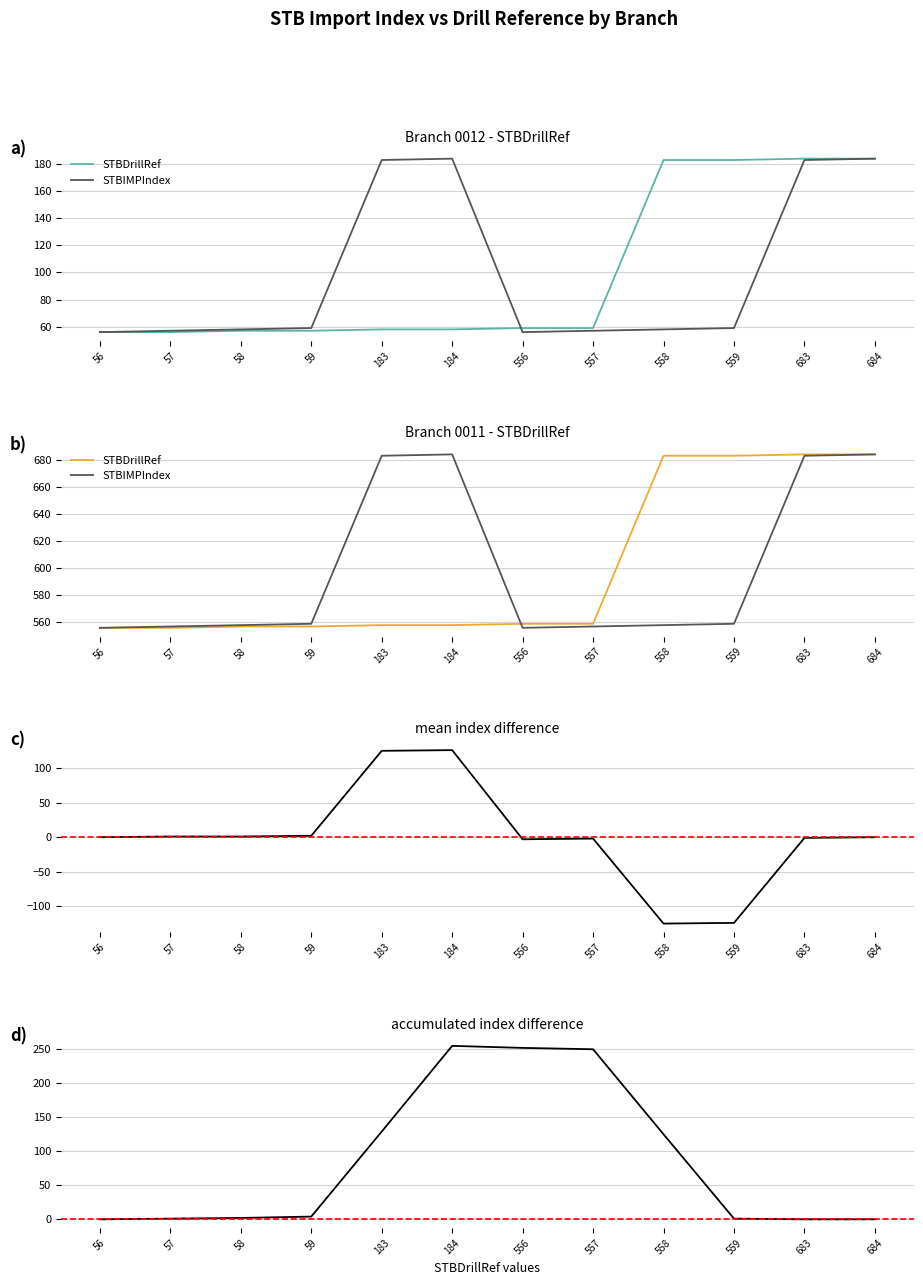

Where is the data nearest to the value 120?

59